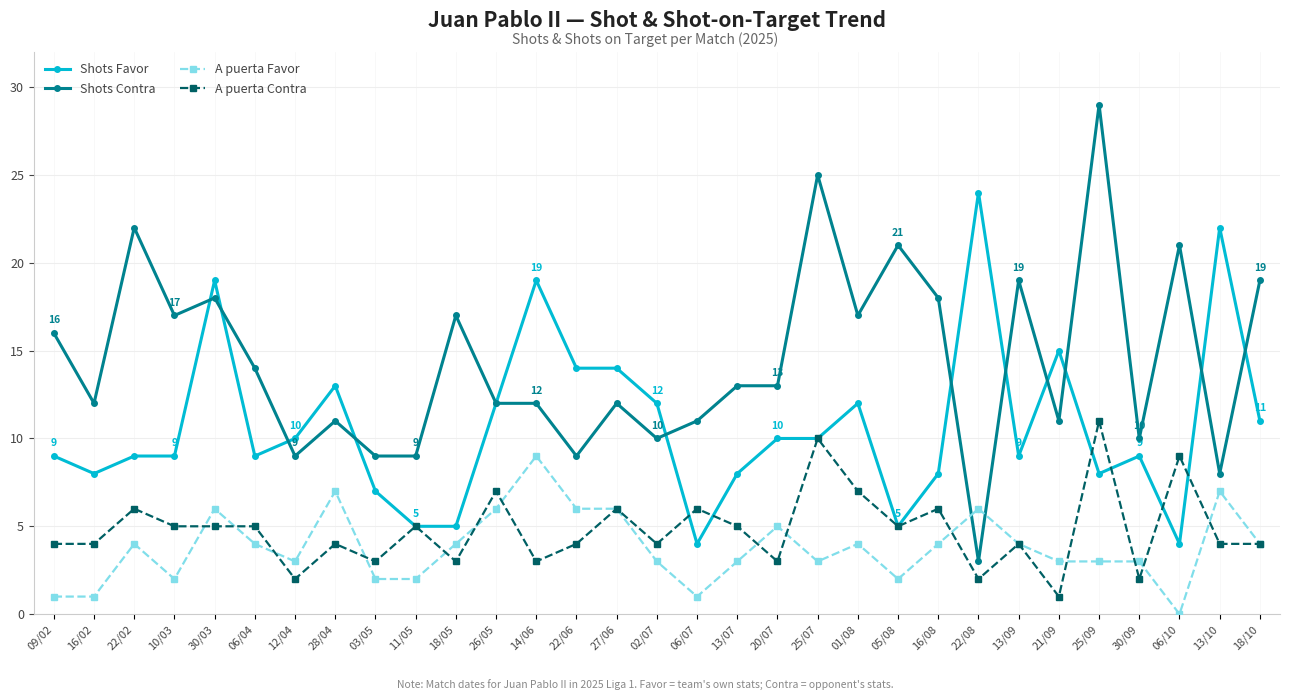

List the series in order of their peak value, lowest first.

A puerta Favor, A puerta Contra, Shots Favor, Shots Contra